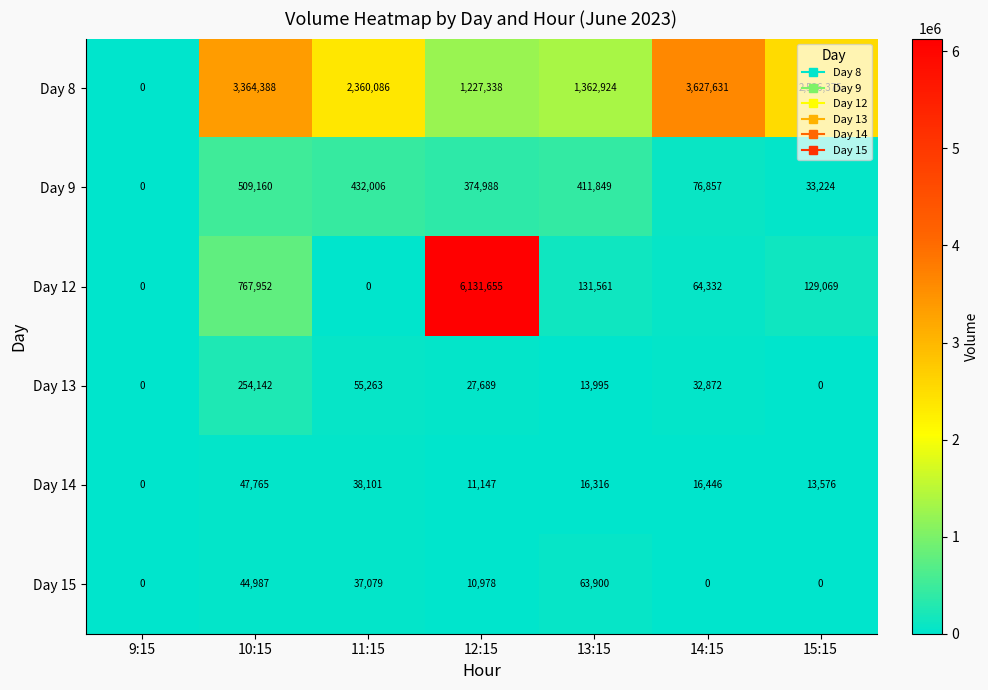

Which series changed the most between 12:15 and 13:15?

Day 12